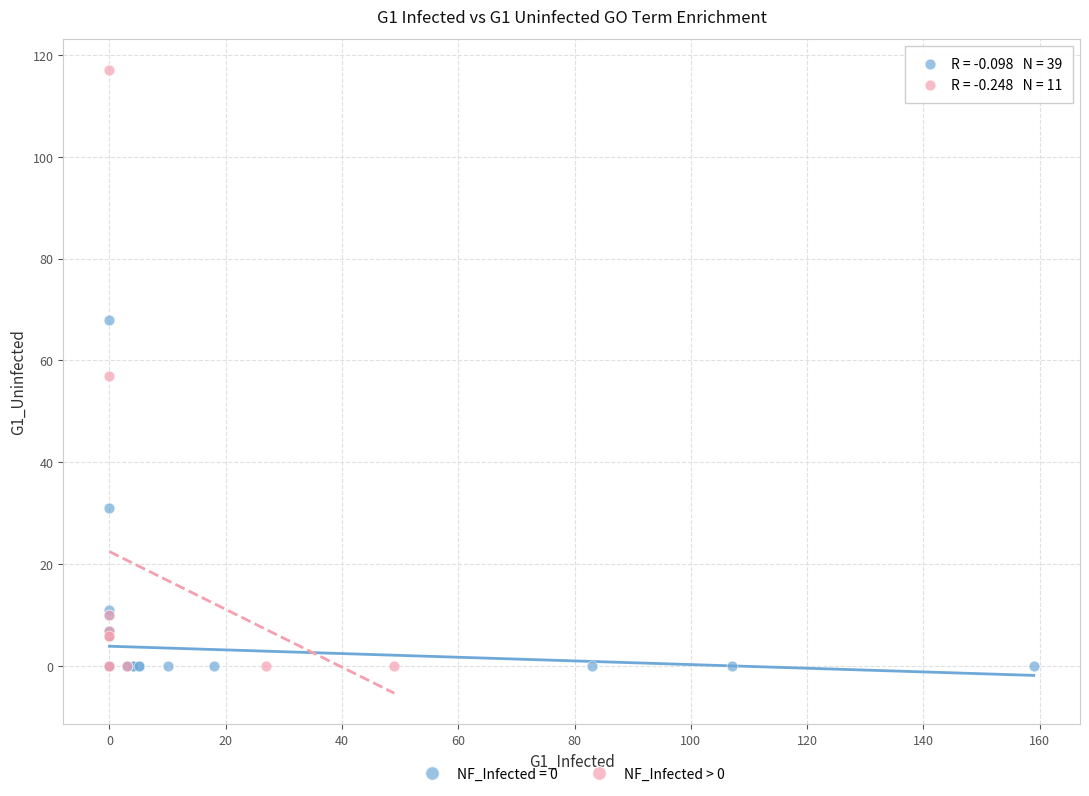

Which series reaches the maximum Y coordinate?

NF_Infected > 0